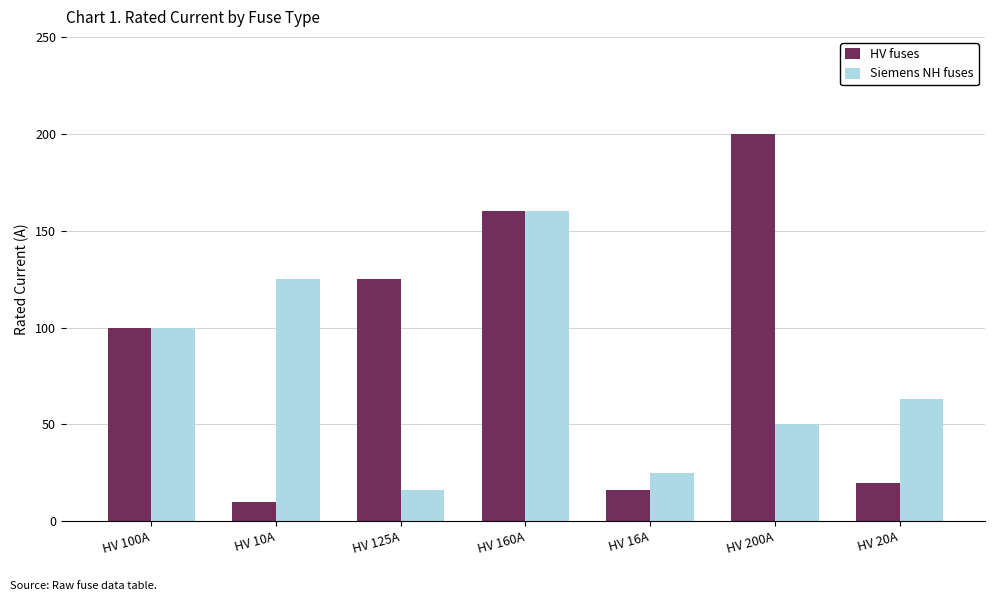

The value of Siemens NH fuses at HV 10A is 125. True or false?

True